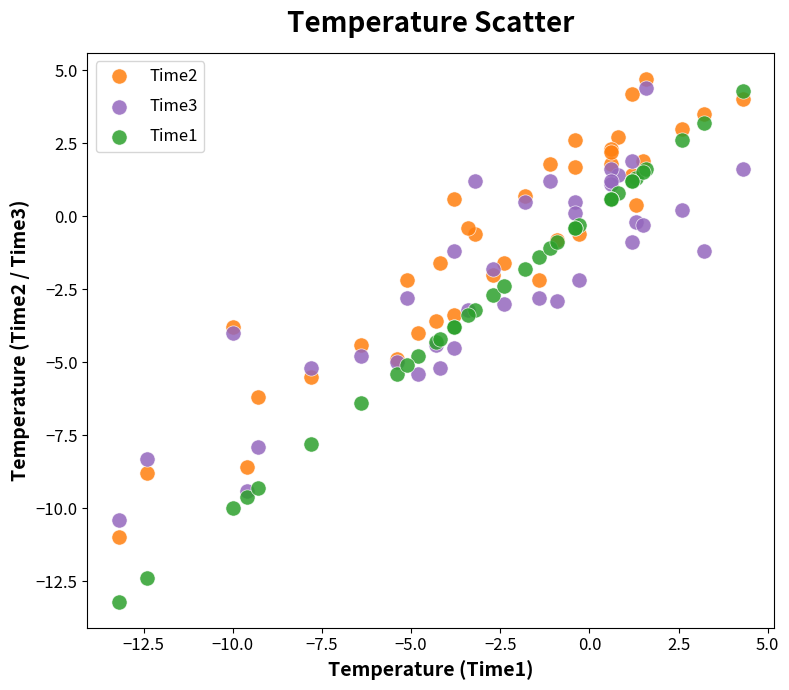

Which series reaches the maximum Y coordinate?

Time2